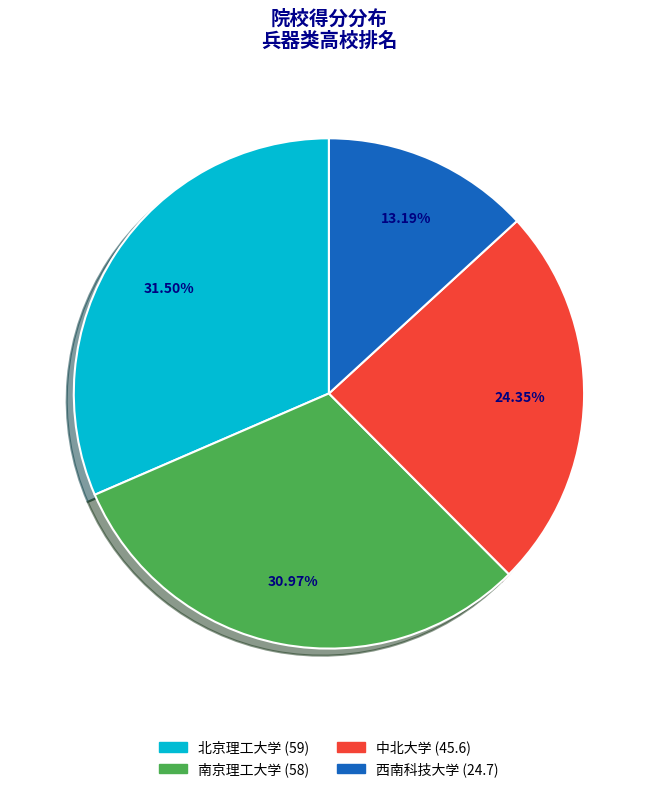

What is the largest slice in the pie chart?

北京理工大学